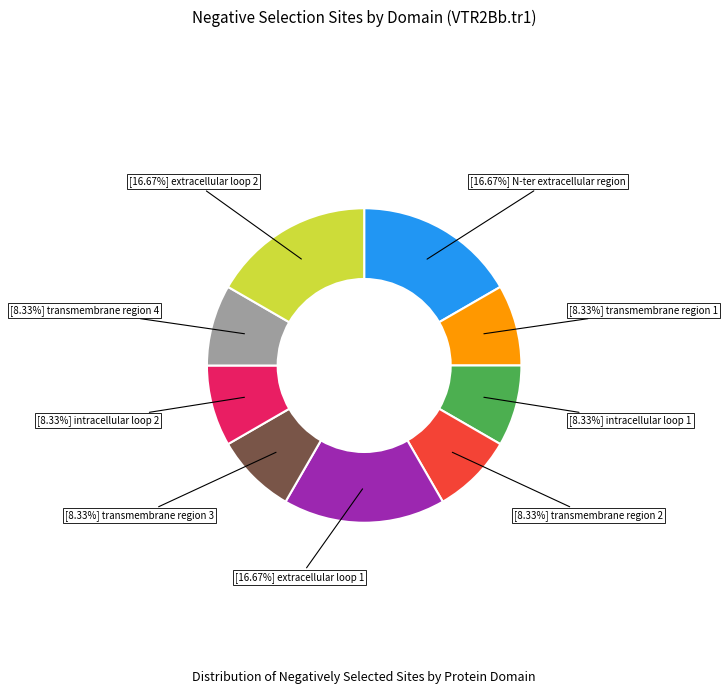

Does any single category account for the majority?

No